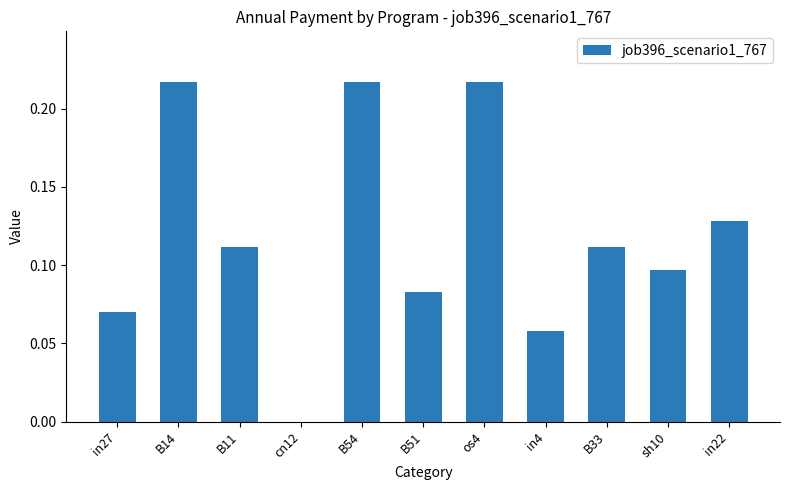

What is the sum of the values at B54 and B51?

0.3